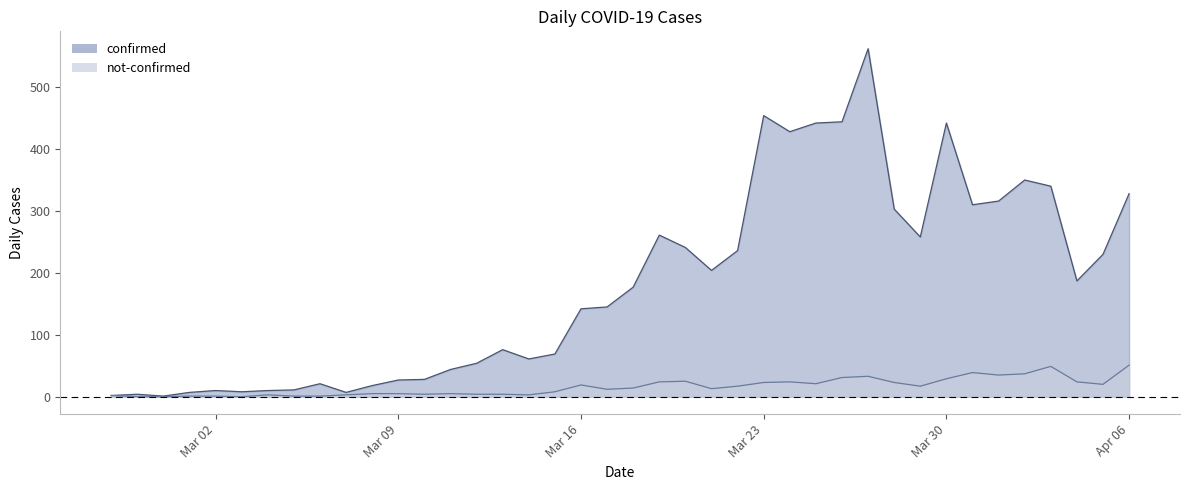

Rank the series by their average value, from lowest to highest.

not-confirmed, confirmed